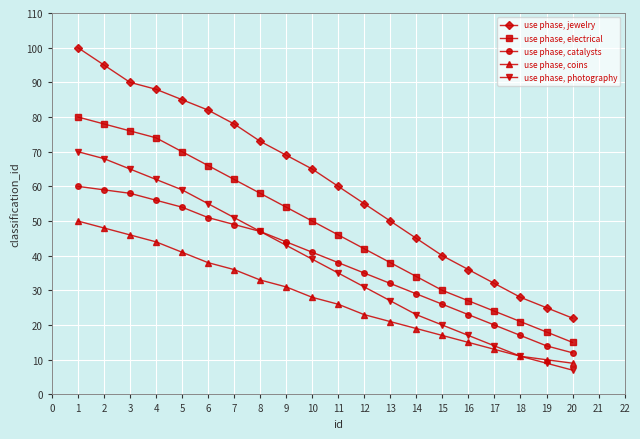

What is the sum of all use phase, catalysts values?

765